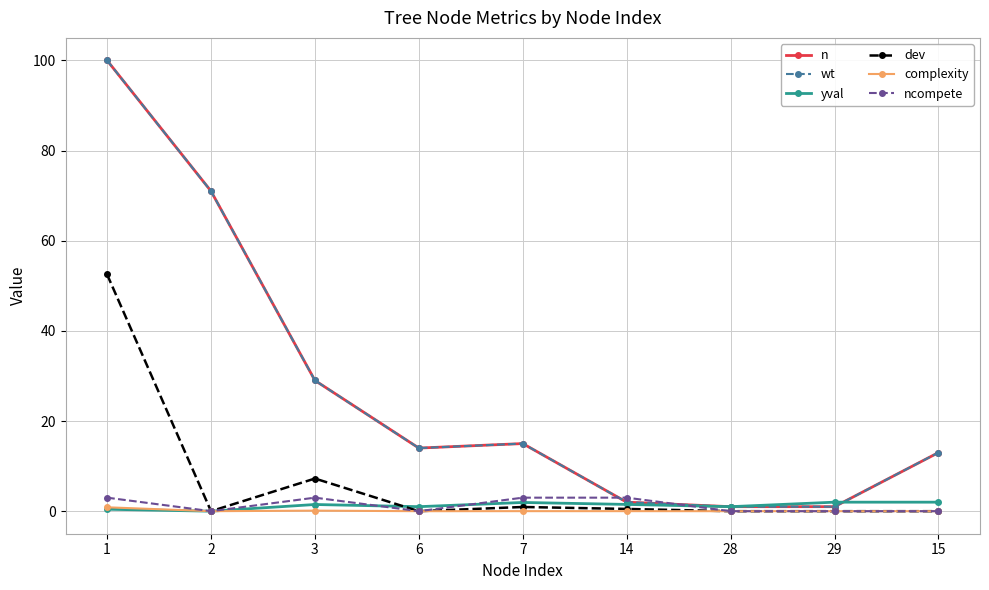

Is this an area chart (filled region under the line)?

No